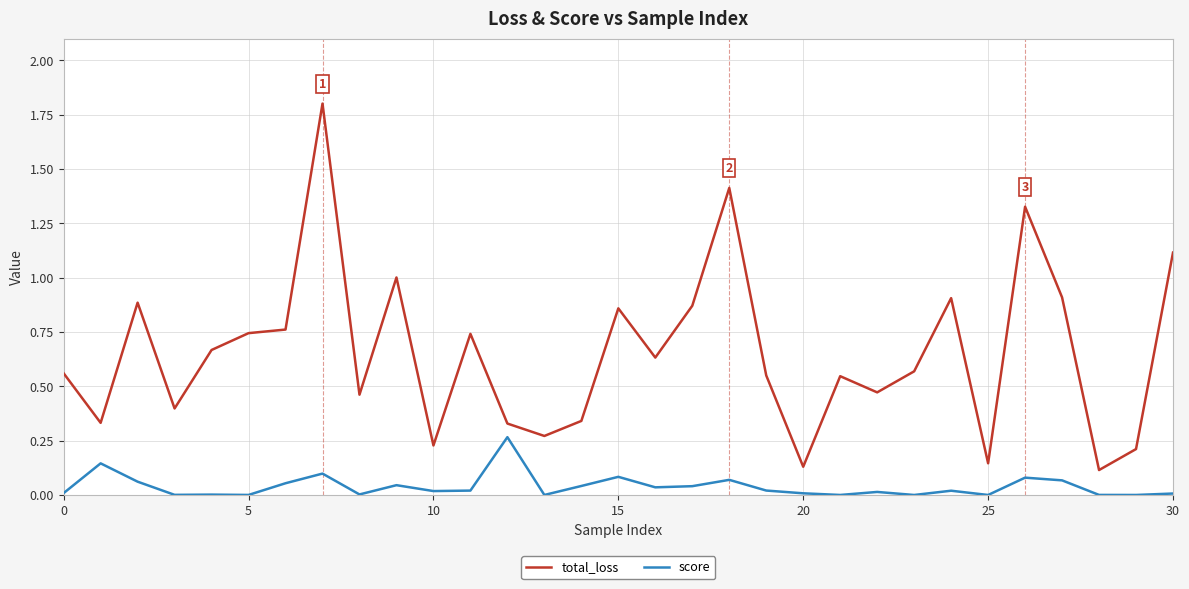

True or false: score and total_loss intersect in this chart.

False